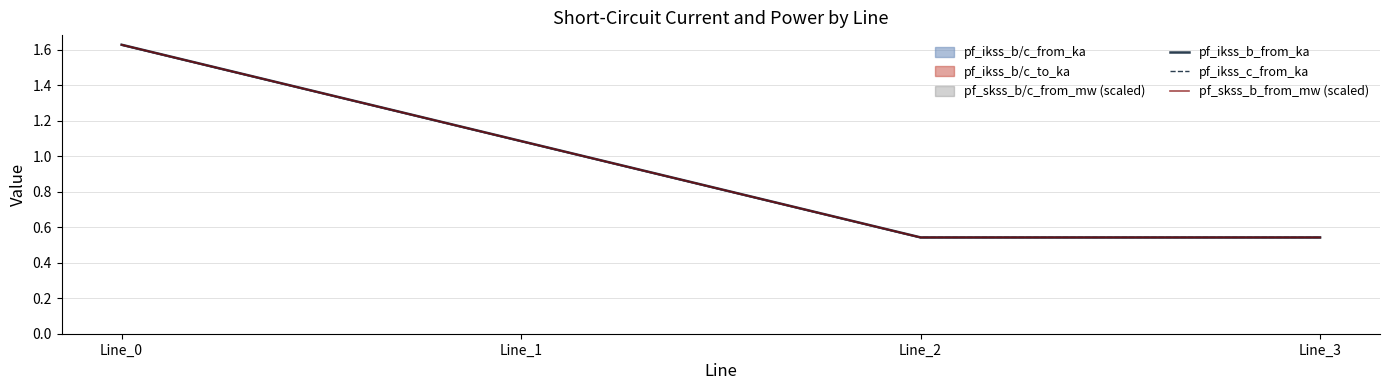

What is the minimum value shown in the chart?

0.5